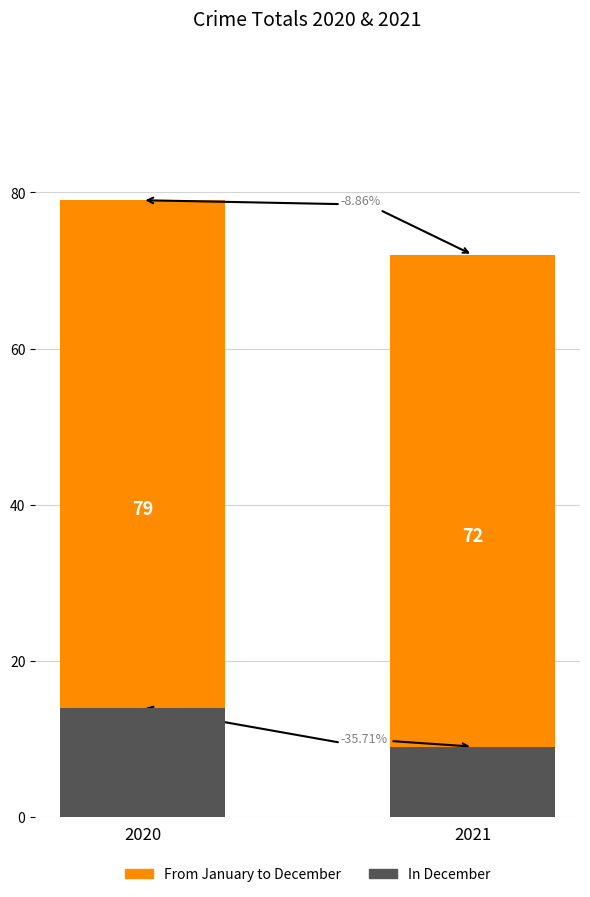

The From January to December series shows 79 at 2020. True or false?

True